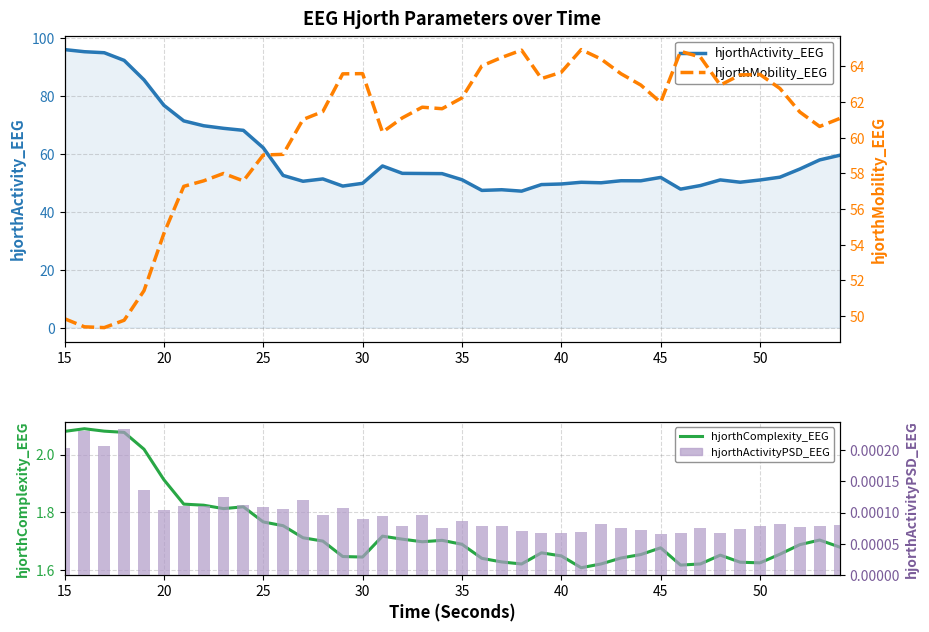

Does the chart contain any negative values?

No